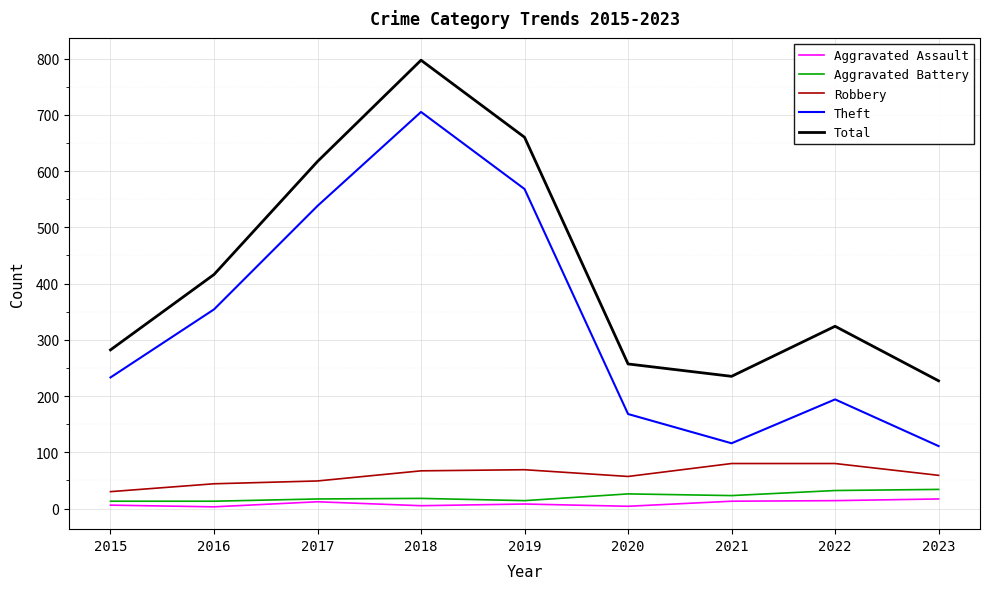

What is the spread (max minus min) of values at 2016?

413